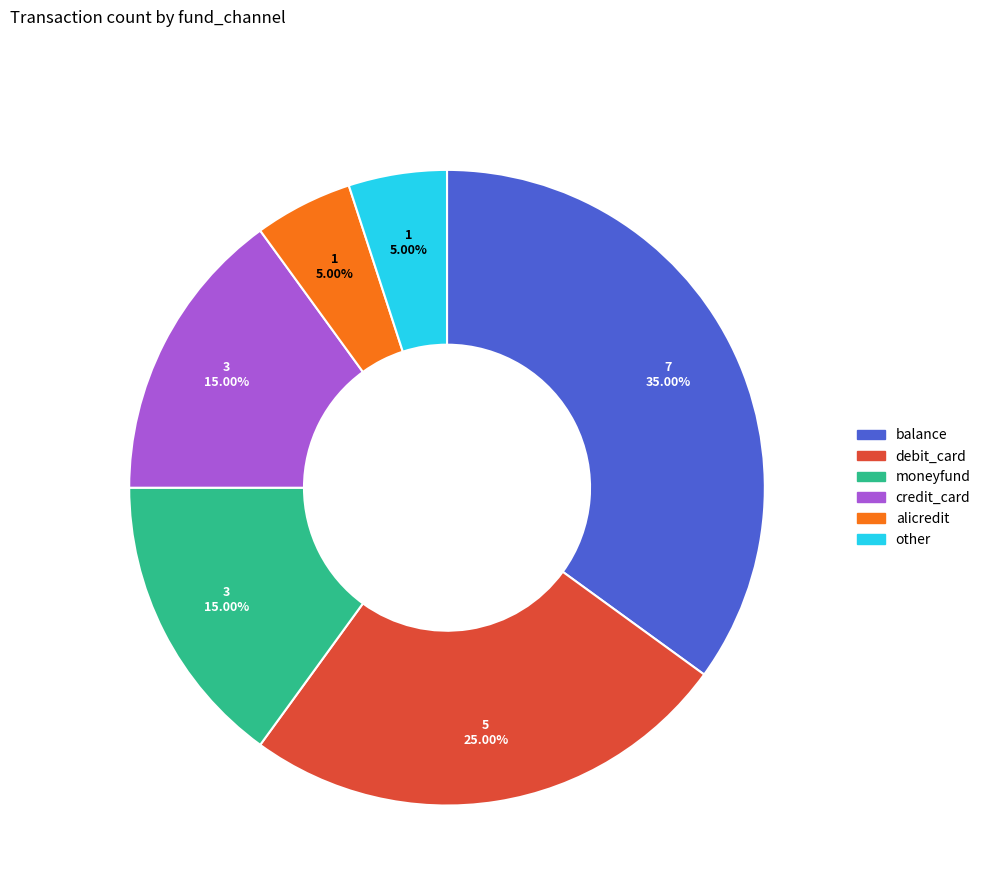

Which has a higher value, debit_card or other?

debit_card